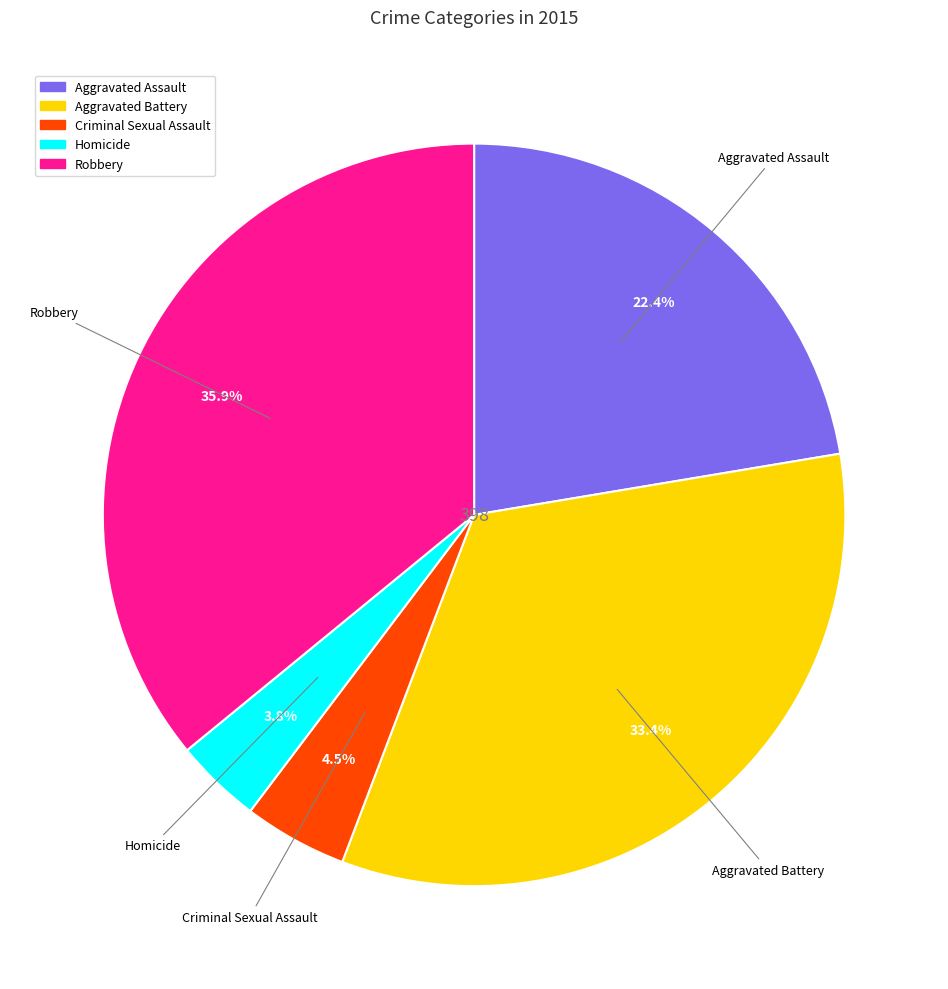

What is the total percentage of Aggravated Assault and Homicide?

26.1%